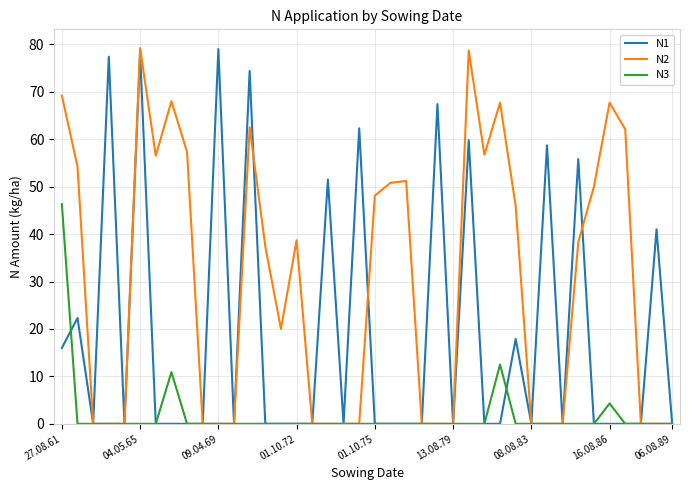

What is the maximum value for N2?

79.2